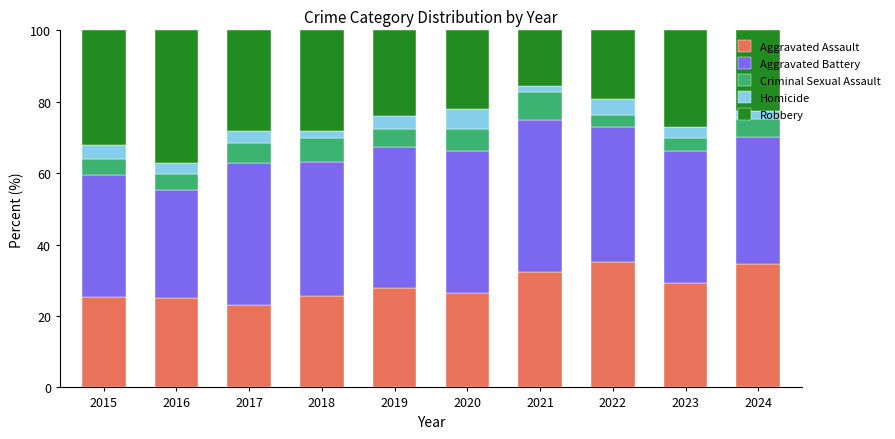

What is the average value of the Aggravated Assault series?

28.5